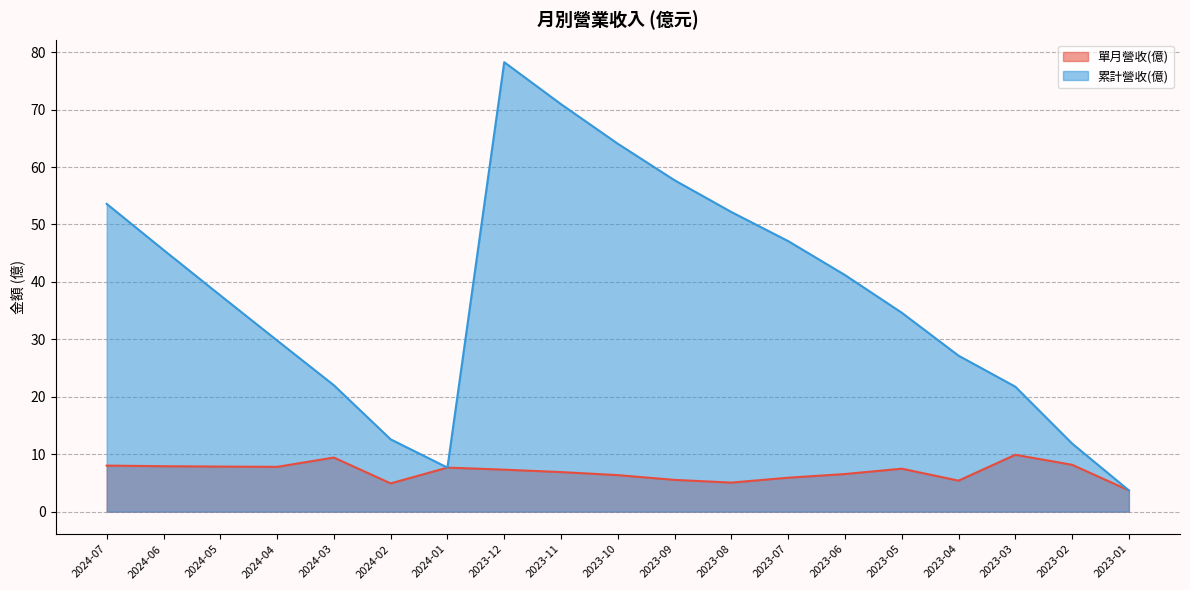

Is it true that 單月營收(億) equals 3.7 at 2023-01?

True